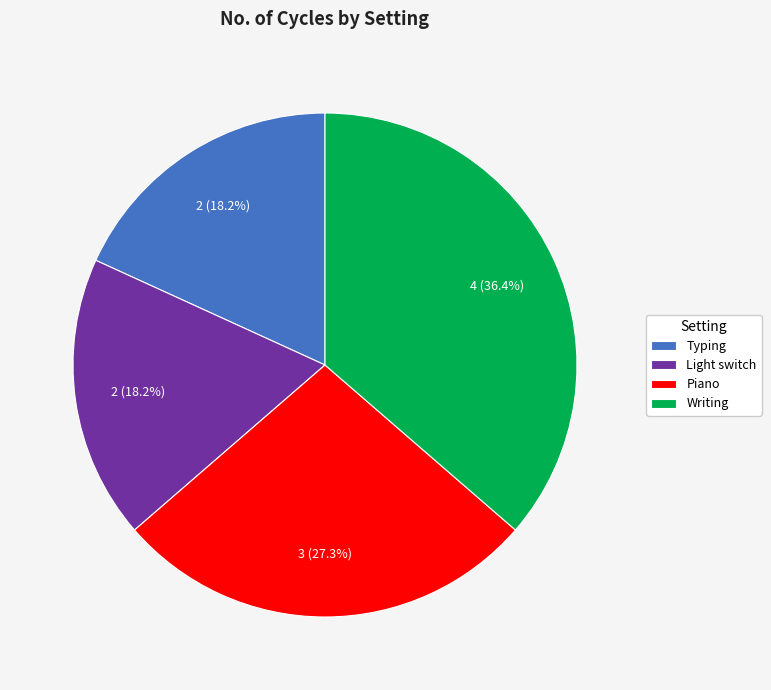

How many slices are in this pie chart?

4